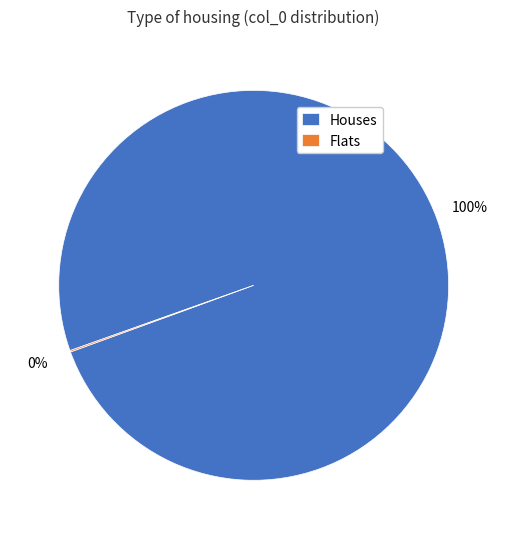

To the nearest percent, what is the difference between the largest and smallest slice percentages?

100%